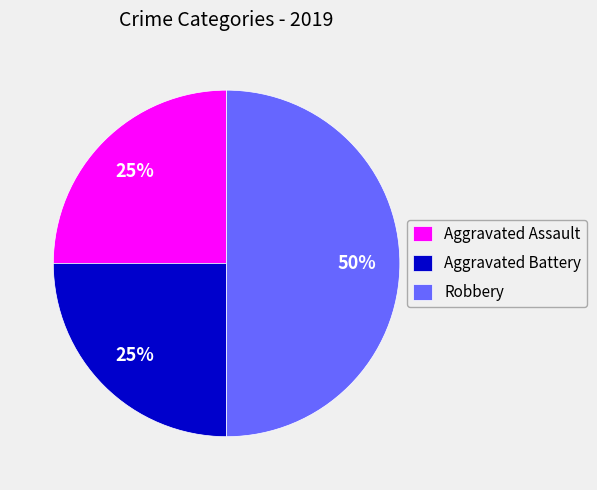

To the nearest percent, what is the combined percentage of Robbery and Aggravated Assault?

75%